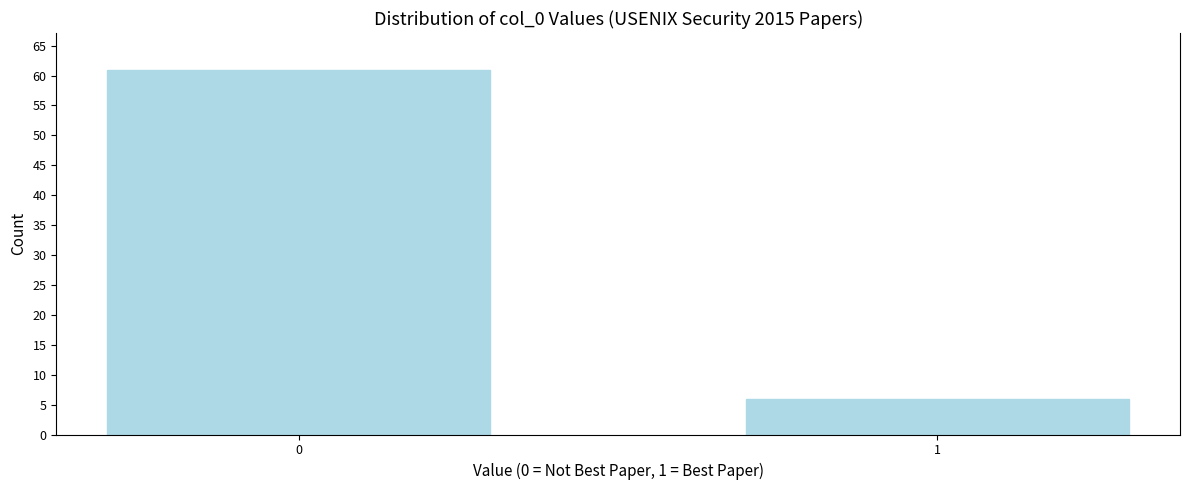

Reading right to left, transcribe all the data shown in this chart.

6	61